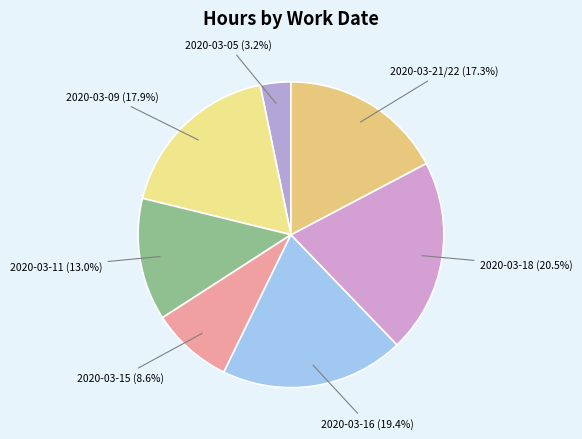

How many slices are in this pie chart?

7